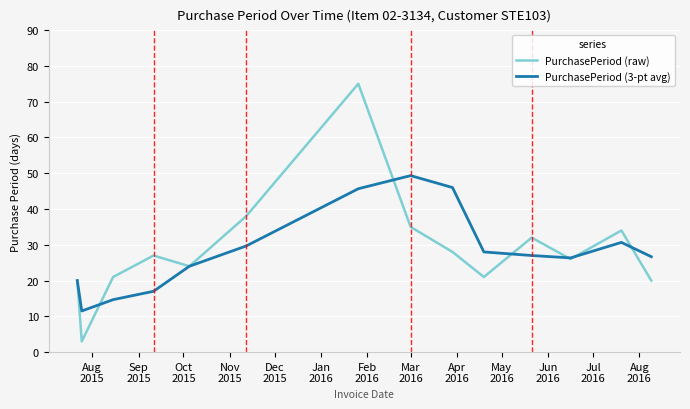

List the series in order of their peak value, lowest first.

PurchasePeriod (3-pt avg), PurchasePeriod (raw)